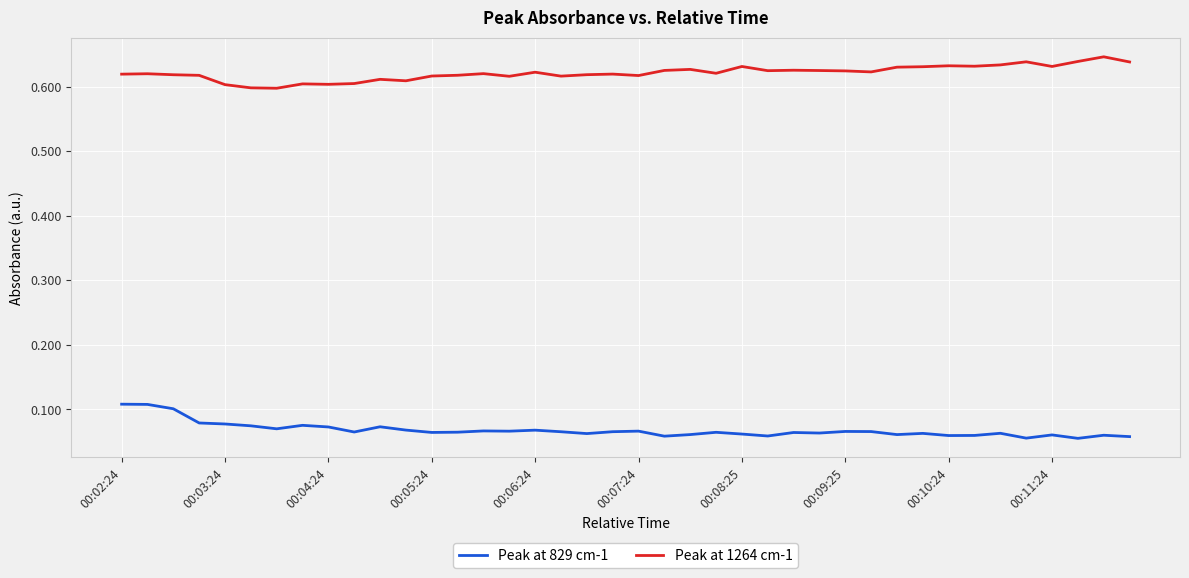

True or false: Peak at 829 cm-1 and Peak at 1264 cm-1 intersect in this chart.

False